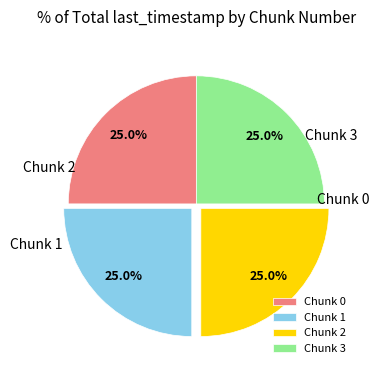

Is there a majority slice in this chart?

No